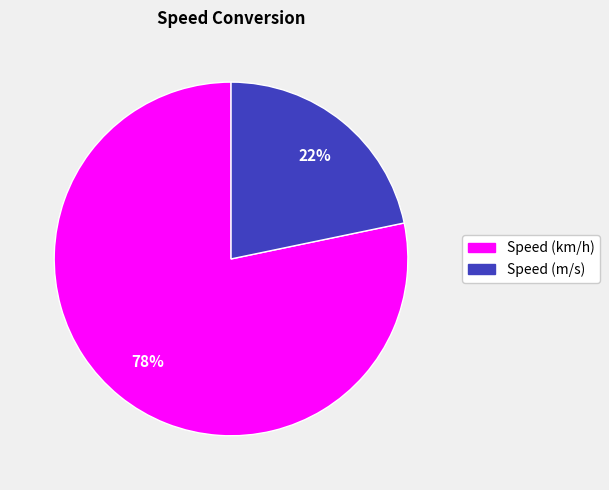

How many segments does this pie chart have?

2